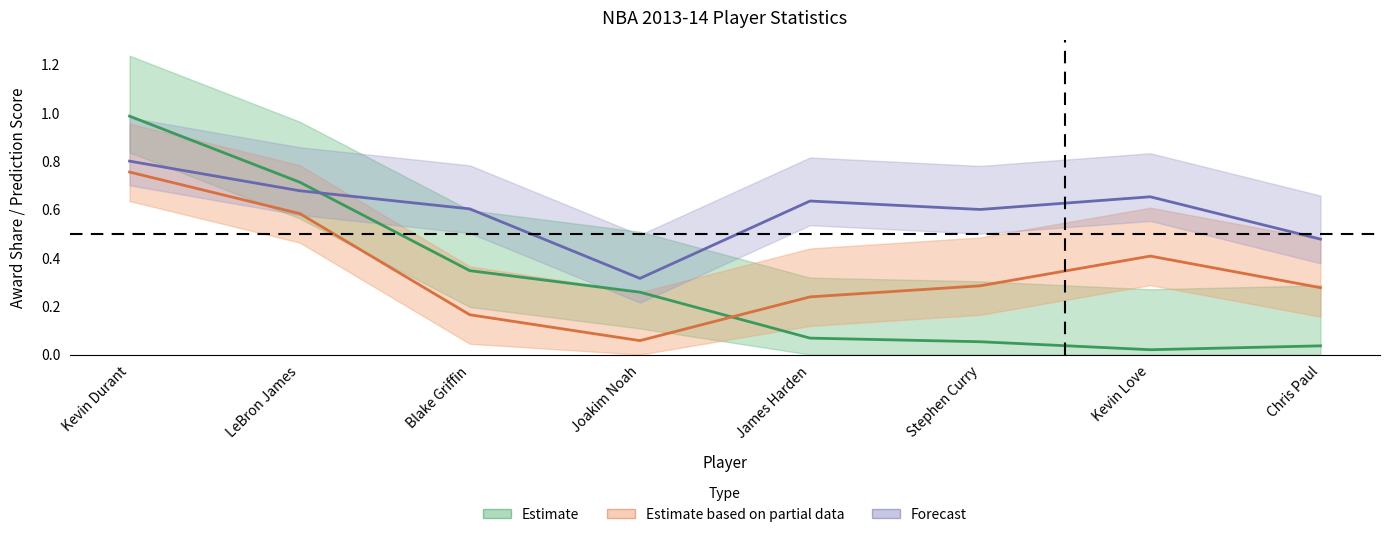

What is the difference between the maximum and minimum values in the predictions series?

0.7